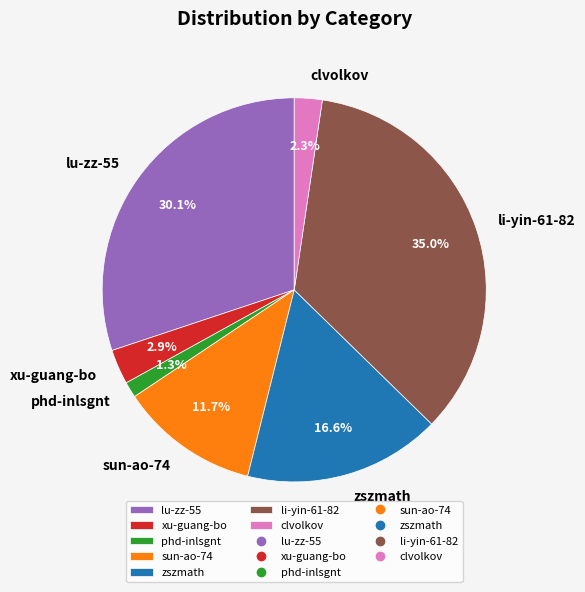

Which has a higher value, li-yin-61-82 or xu-guang-bo?

li-yin-61-82